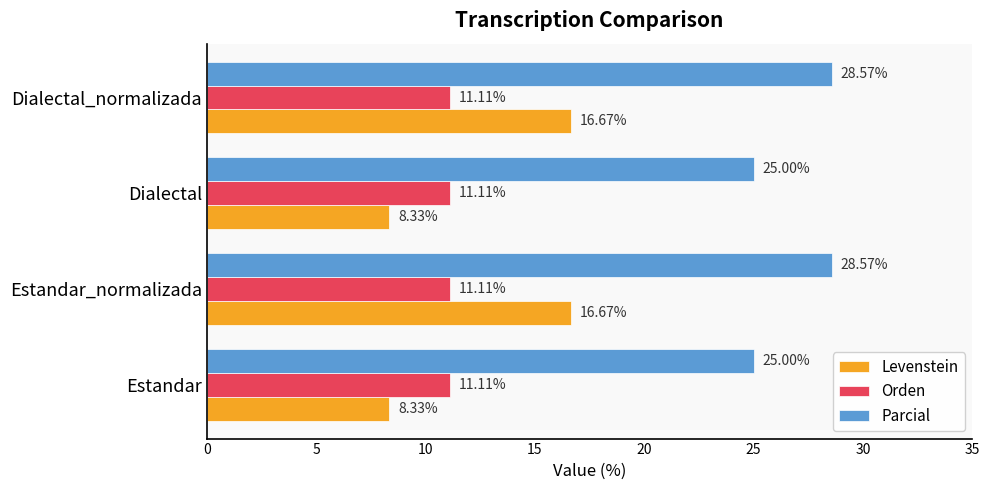

Which series has the widest spread of values?

Levenstein